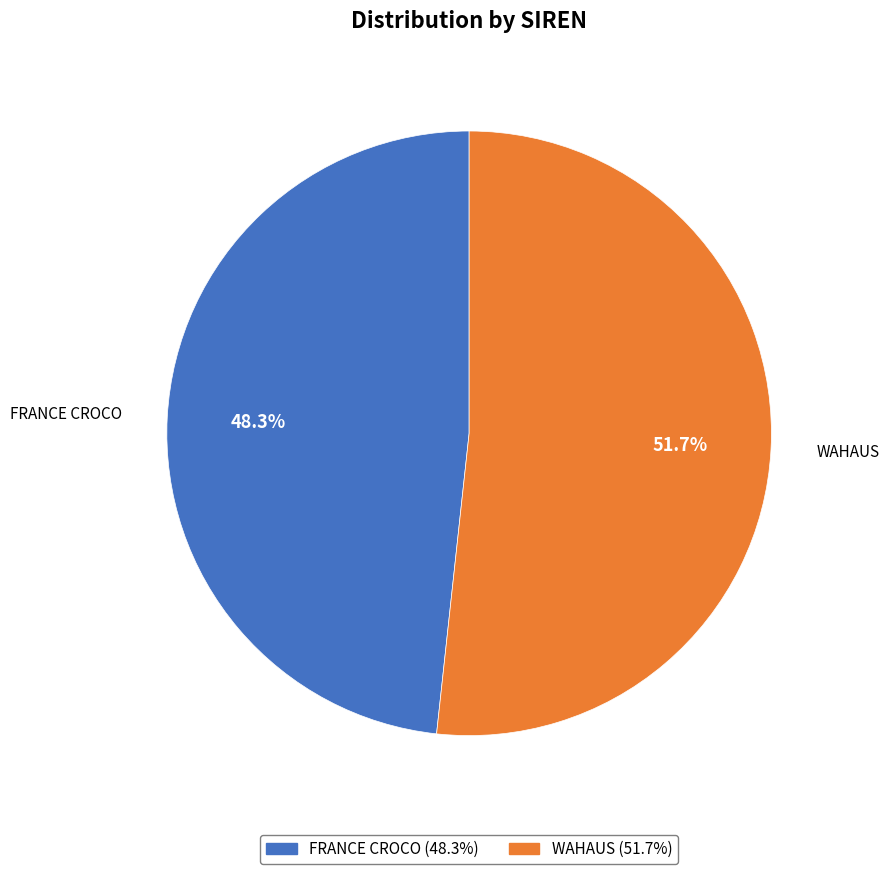

Which category has the smallest portion of the pie?

FRANCE CROCO